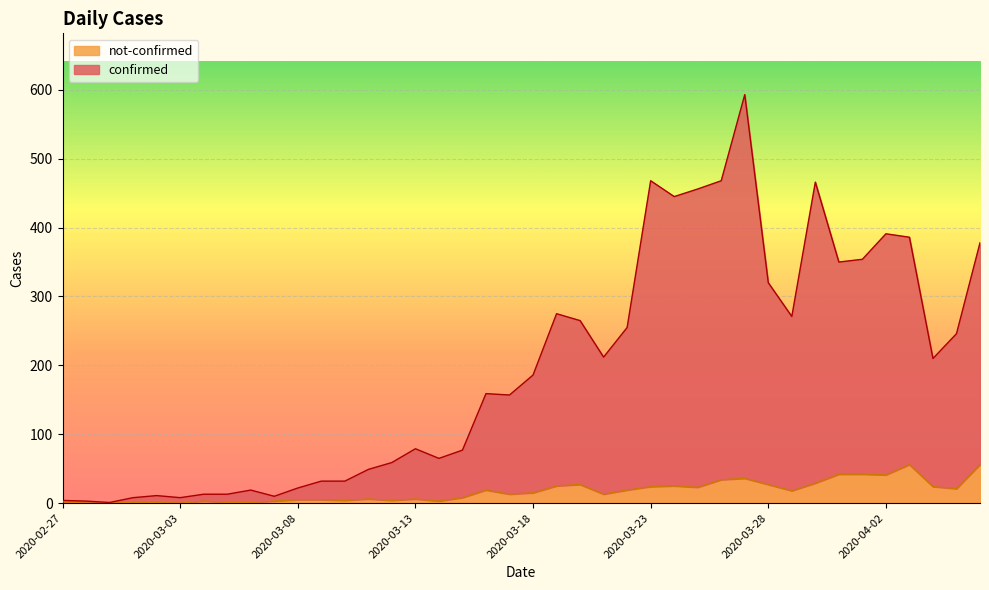

What is the label of the 1st point from the left?

2020-02-27